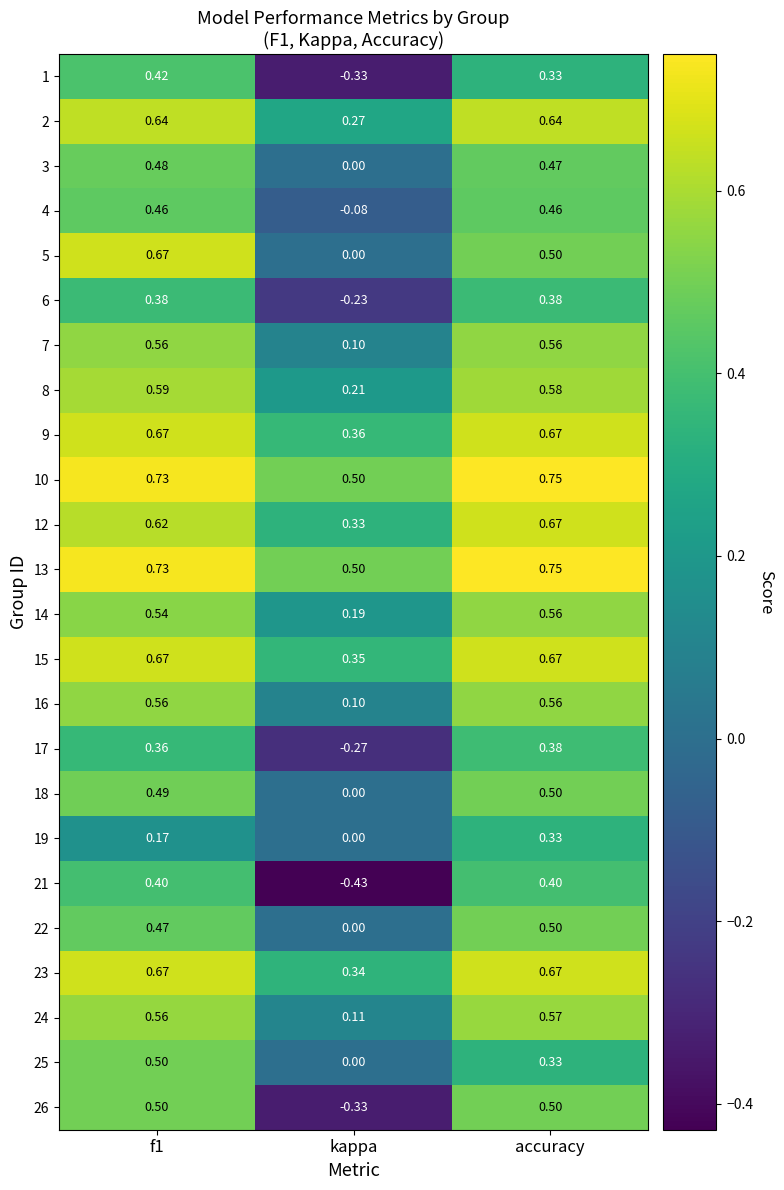

What is the total value across all series at f1?

12.8